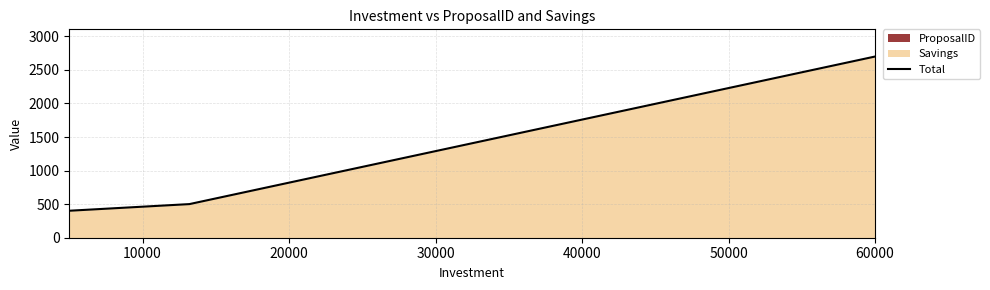

How many categories are shown in the chart?

3